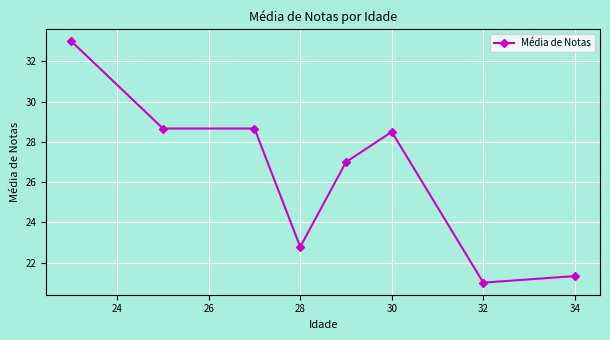

What is the value of the 6th point from the left?

28.5